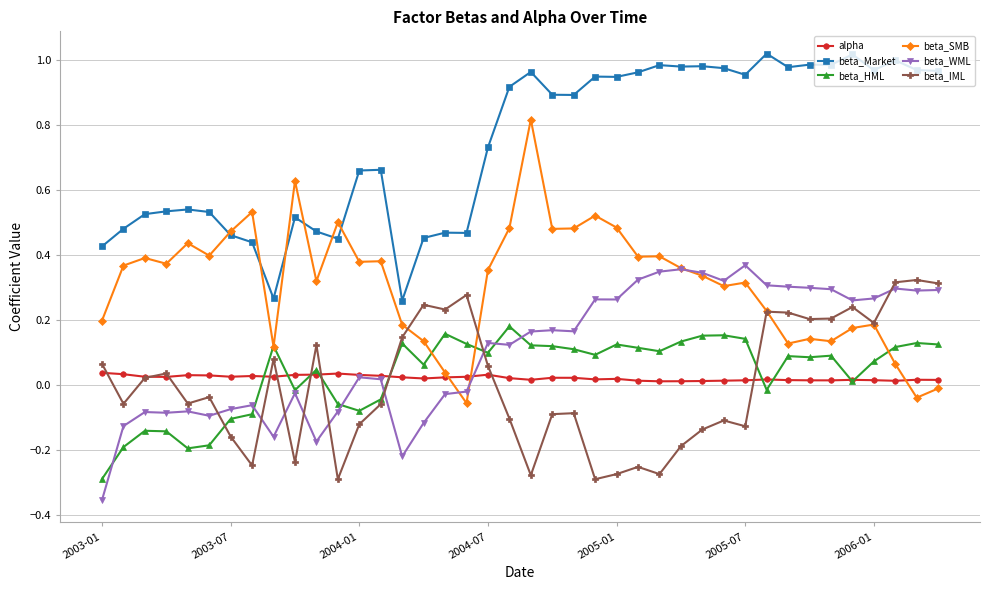

Which series has the largest total across all categories?

beta_Market